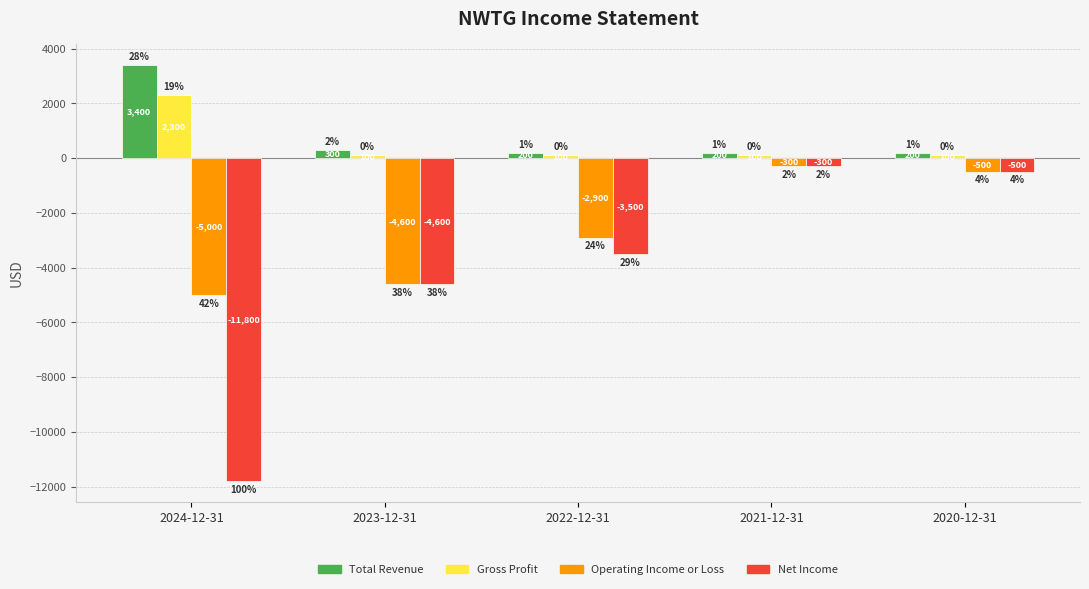

How many series are shown in this chart?

4